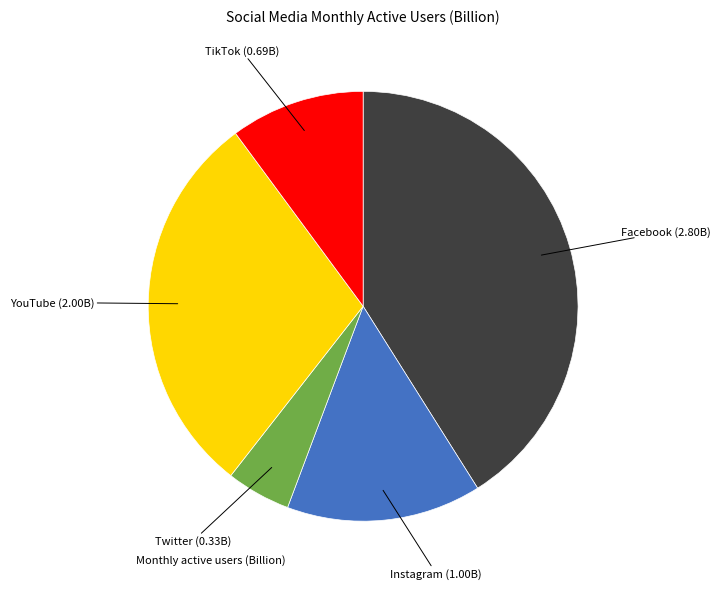

How many segments does this pie chart have?

5